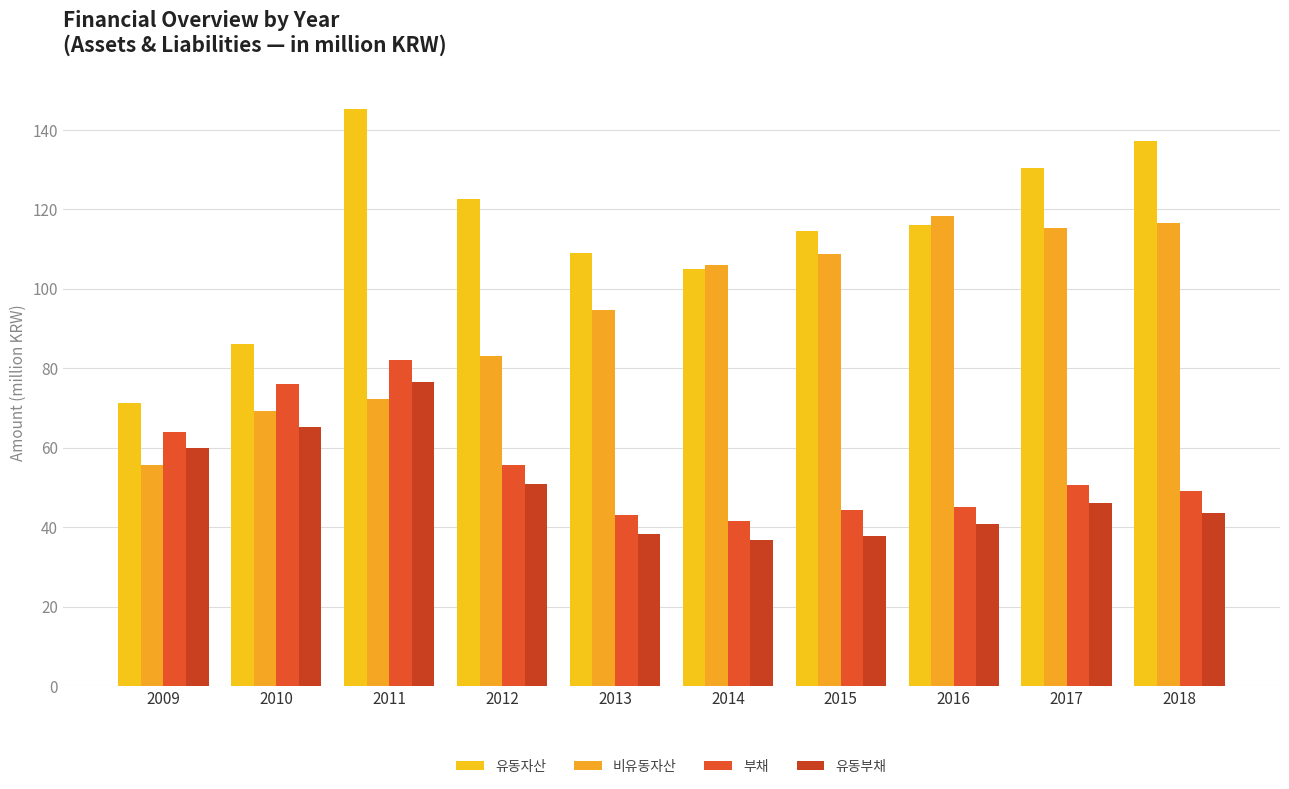

At how many categories does at least one series exceed 144?

1